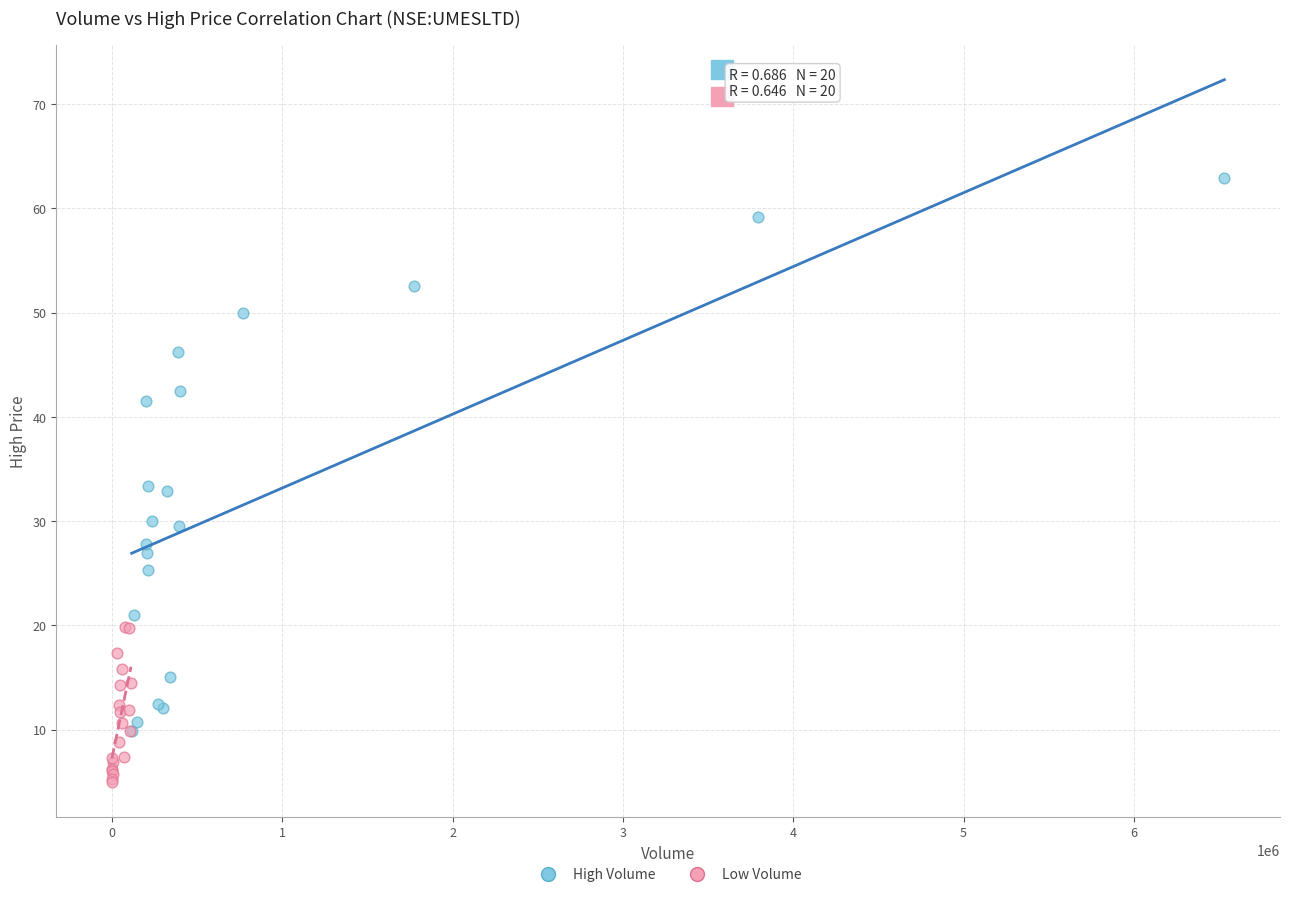

Which series reaches the maximum Y coordinate?

High Volume